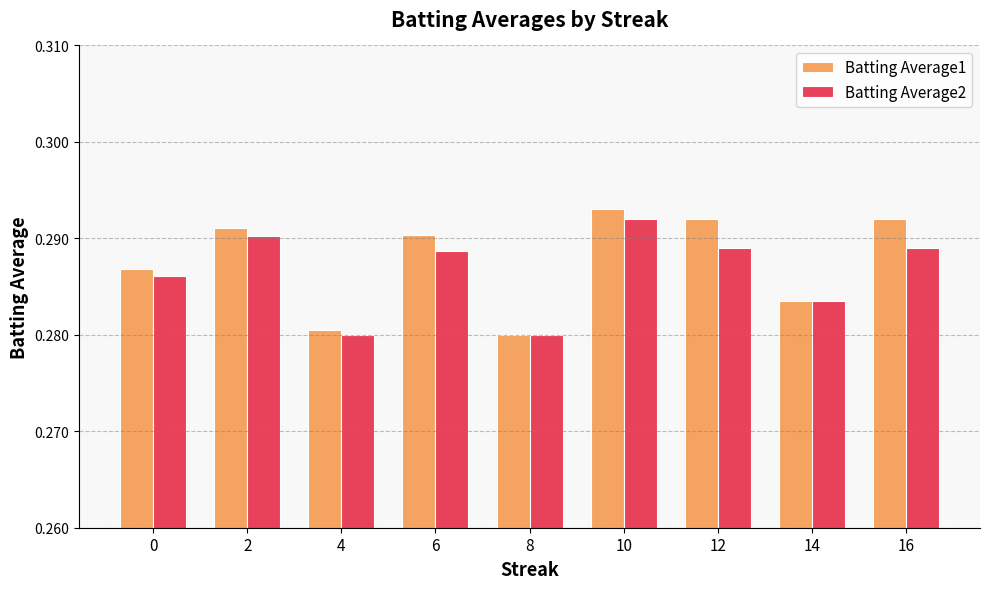

Which series has the widest spread of values?

Batting Average1